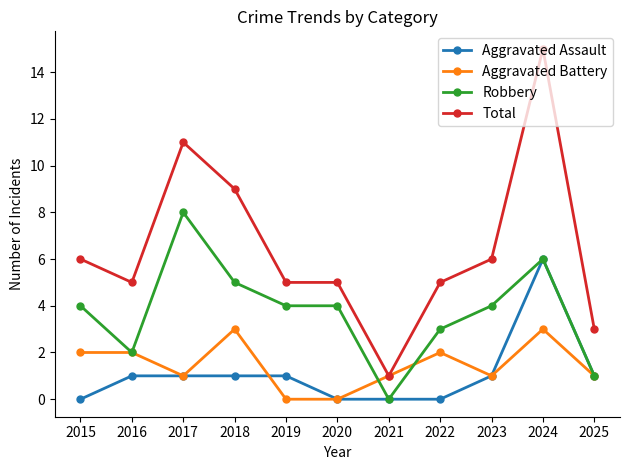

Which series has the widest spread of values?

Total